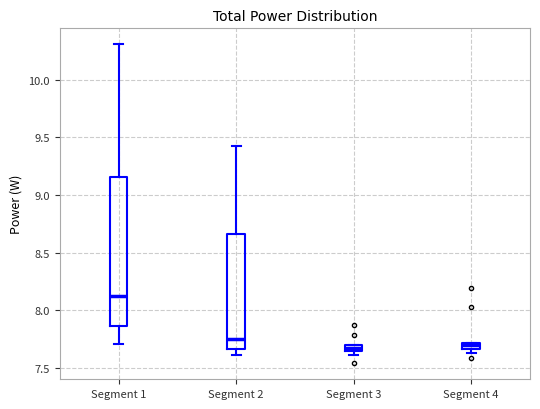

Where does the median line of the box for Segment 1 sit on the y-axis? The values are not printed on the chart, so give them approximately, as read against the axis.

8.10